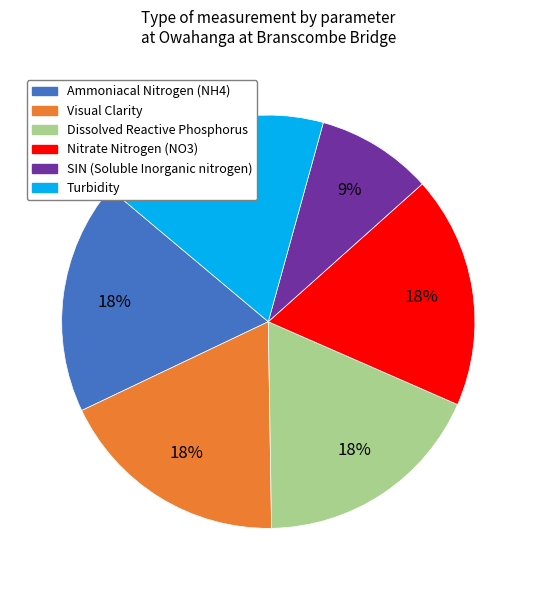

To the nearest percent, what portion does Turbidity represent?

18%